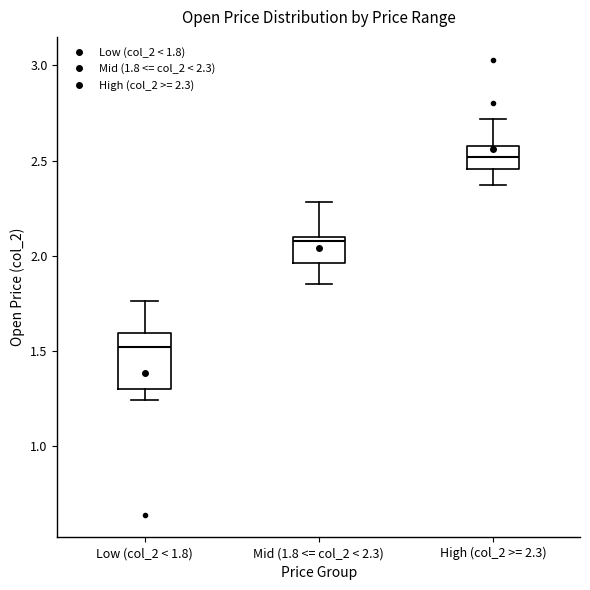

Where does the lower whisker of the box for Low (col_2 < 1.8) end on the y-axis? The values are not printed on the chart, so give them approximately, as read against the axis.

1.25